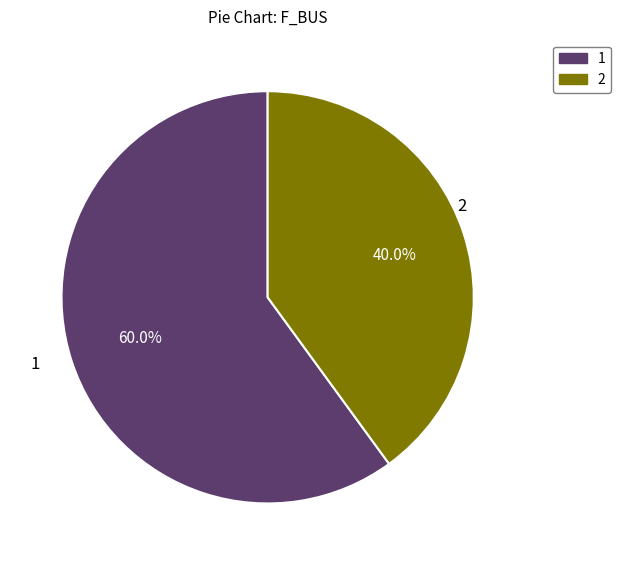

Approximately how many times larger is the value at 2 compared to 1?

0.7